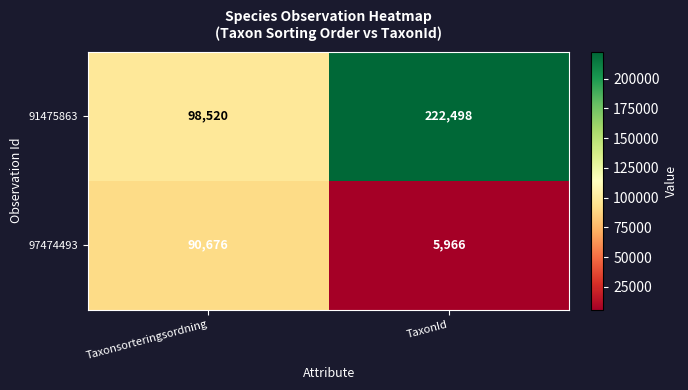

List the series in order of their peak value, lowest first.

97474493, 91475863